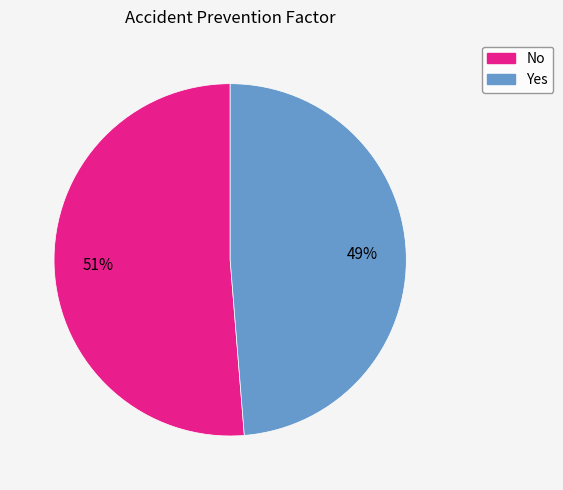

What is the majority slice?

No